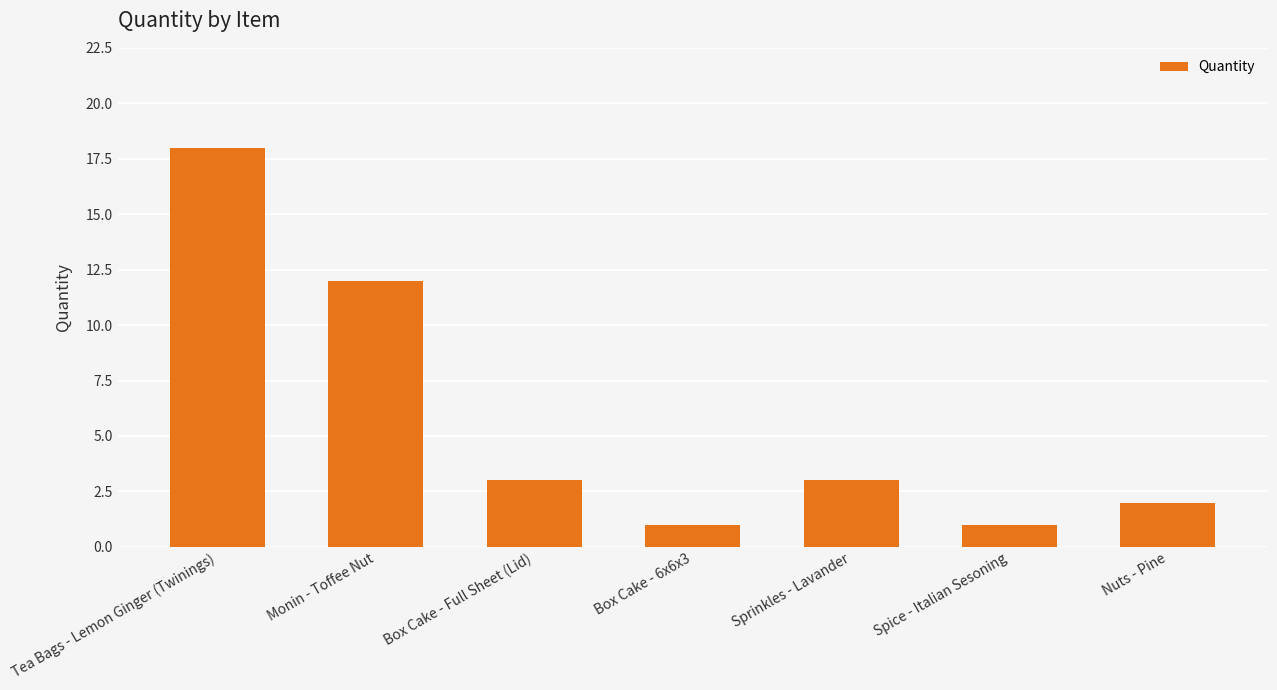

Between Spice - Italian Sesoning and Tea Bags - Lemon Ginger (Twinings), which is larger?

Tea Bags - Lemon Ginger (Twinings)